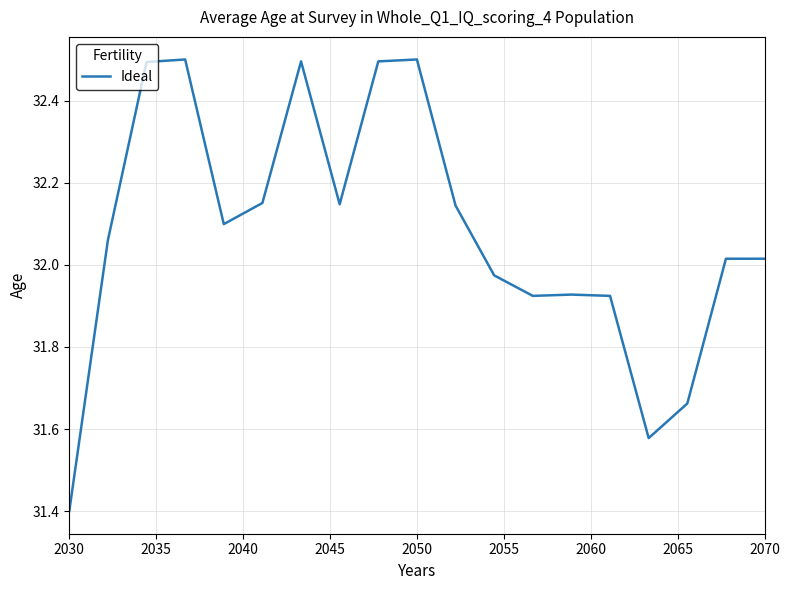

Does the chart display data point markers on the line(s)?

No